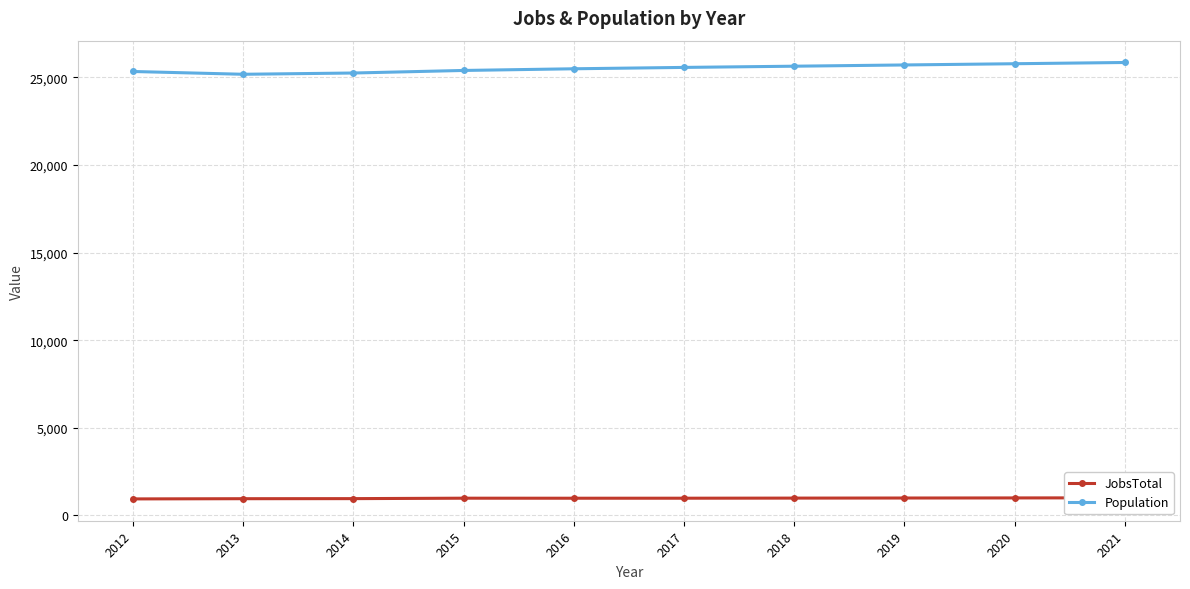

At 2020, list the series in order from largest to smallest.

Population, JobsTotal